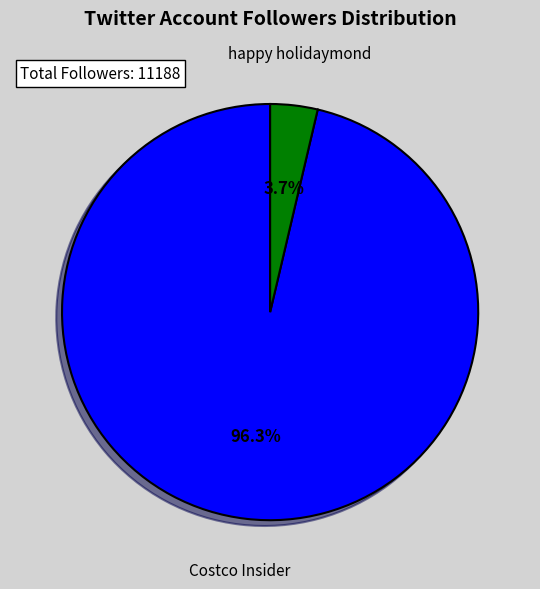

How many slices are in this pie chart?

2